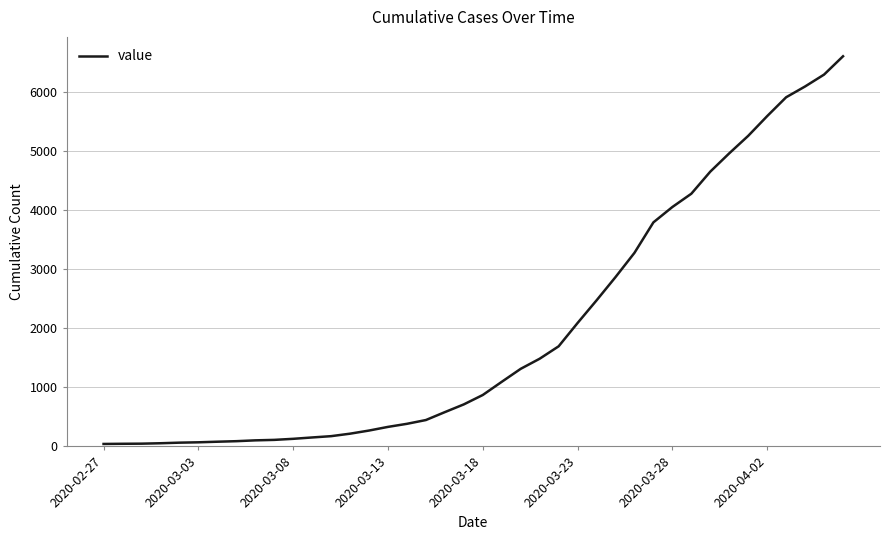

What is the greatest value displayed?

6606